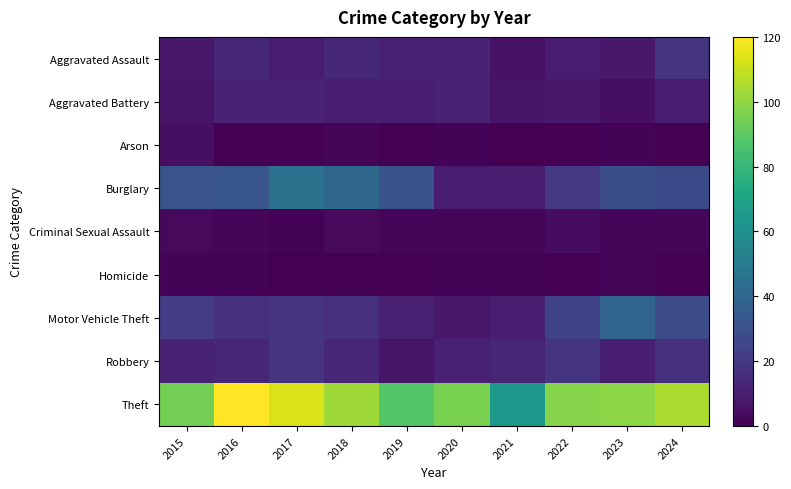

Count the number of data series in this chart.

9